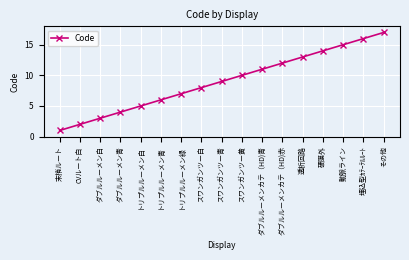

What is the difference between the values at ダブルルーメン白 and トリプルルーメン白?

2